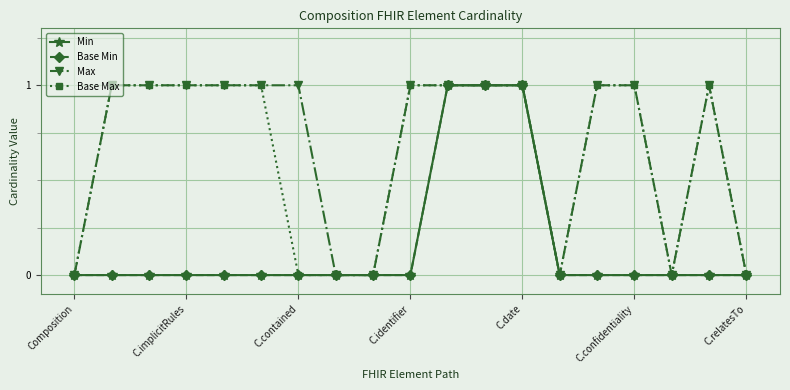

Which label corresponds to the smallest value in the chart?

Composition